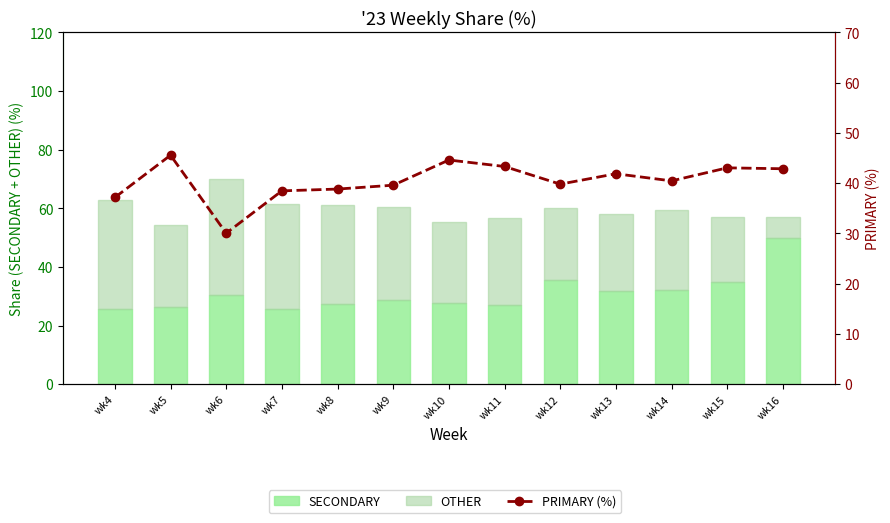

What is the difference between the maximum and minimum values in the PRIMARY (%) series?

15.5